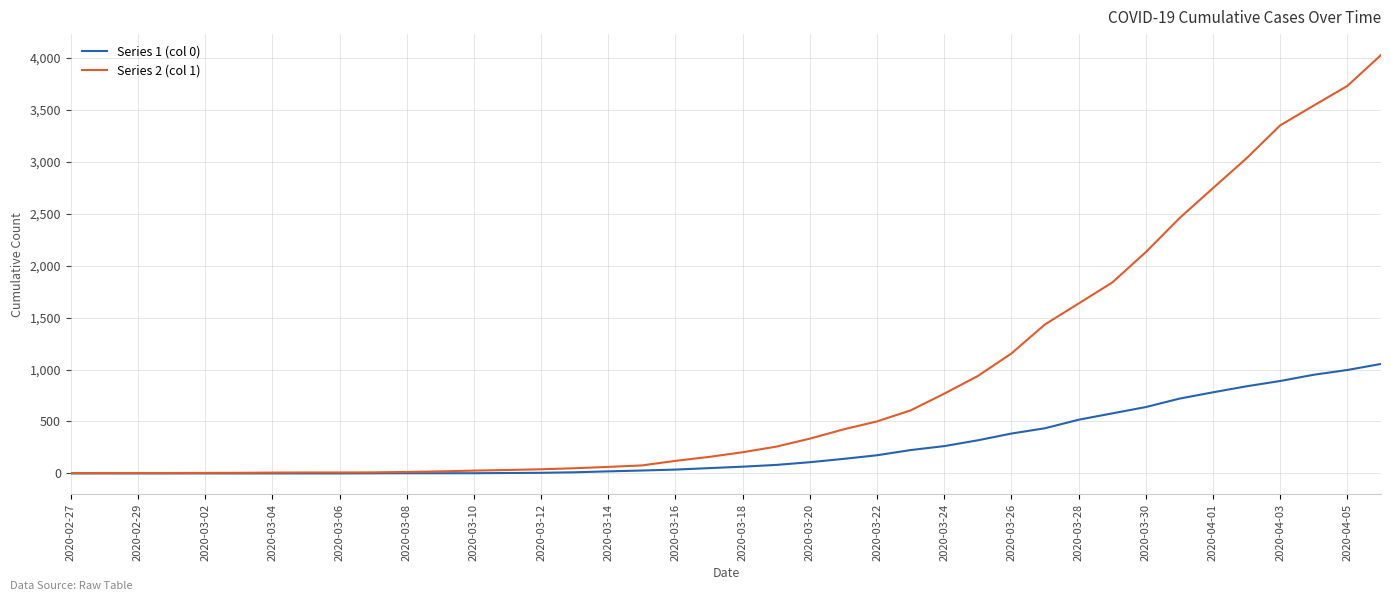

List the series in order of their overall mean, lowest first.

Series 1 (col 0), Series 2 (col 1)